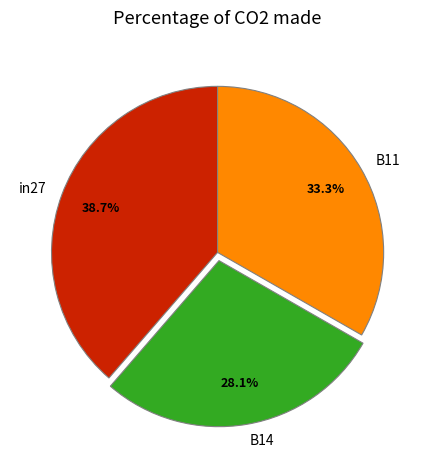

To the nearest percent, what is the combined percentage of B11 and B14?

61%